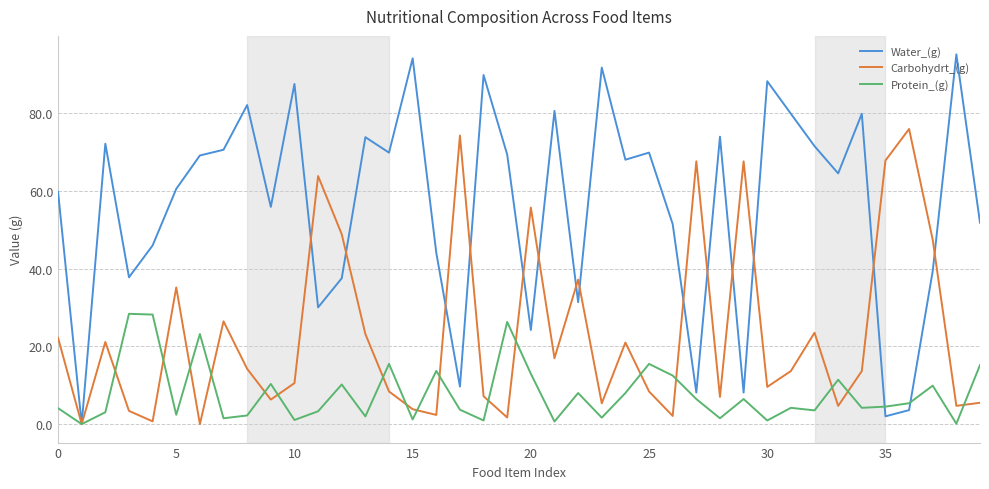

Which series has the largest range (max minus min)?

Water_(g)